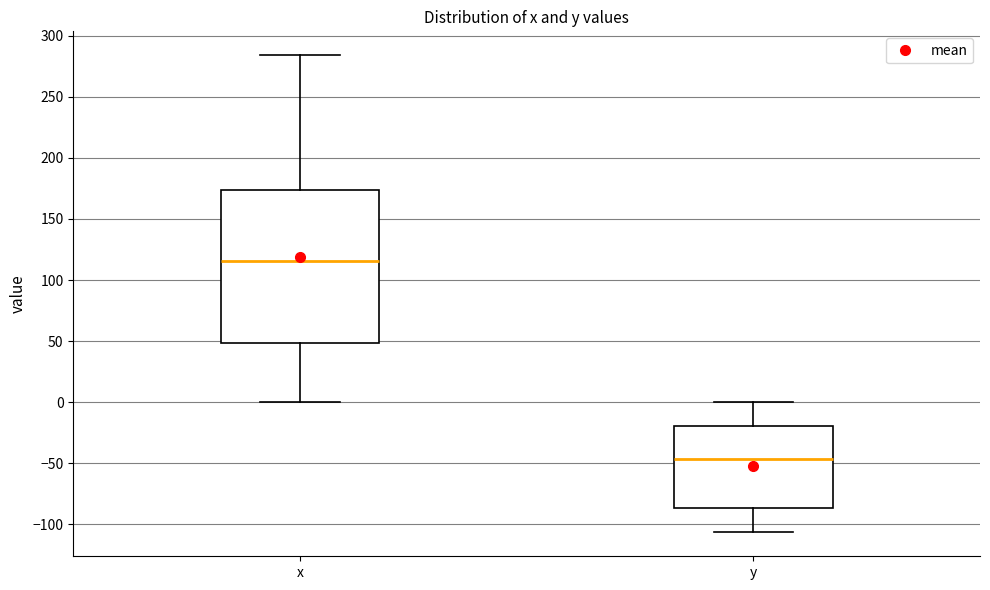

Comparing the boxes themselves (not the whiskers), which one is the tallest?

x